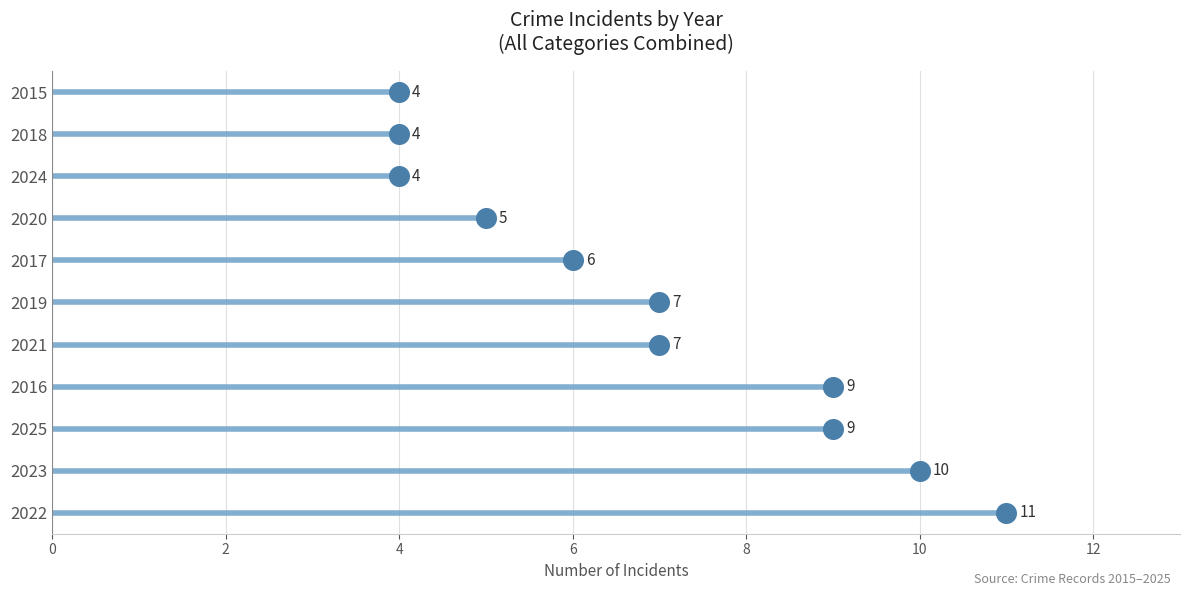

What is the change in value from 2022 to 2023?

-1